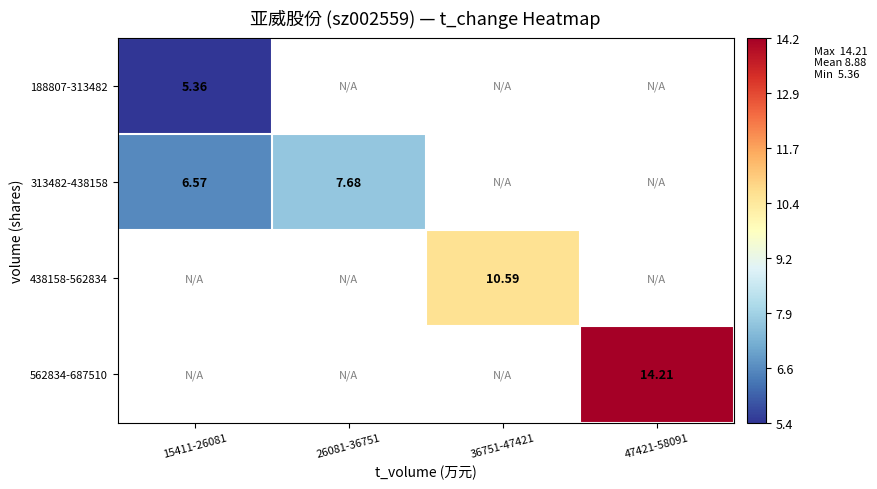

Rank the series at 47421-58091 from highest to lowest value.

188807-313482, 313482-438158, 438158-562834, 562834-687510